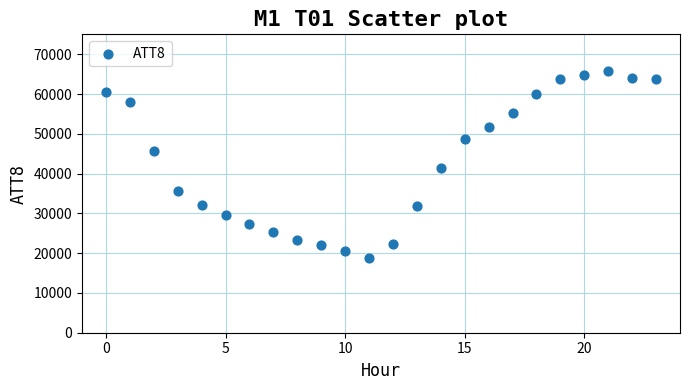

What Y value in the scatter plot is closest to 42300?

41300